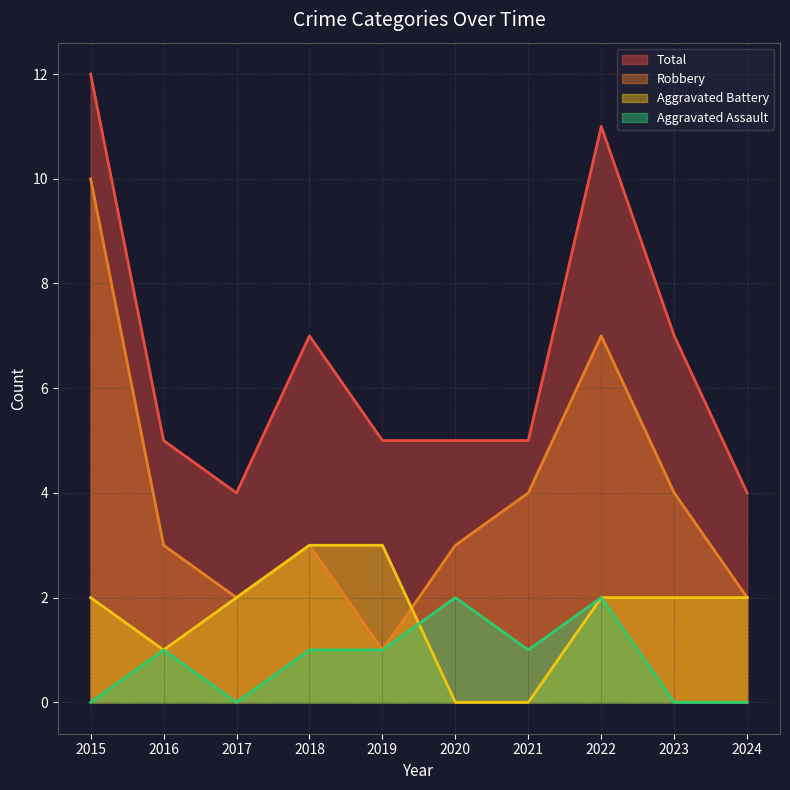

Which series has the largest total across all categories?

Total